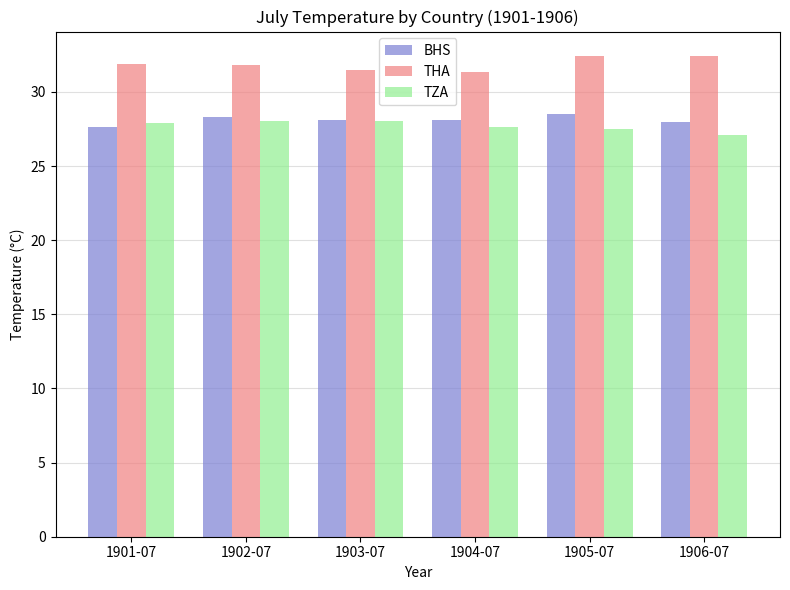

Is the value of BHS at 1903-07 greater than the value of TZA at 1906-07?

Yes